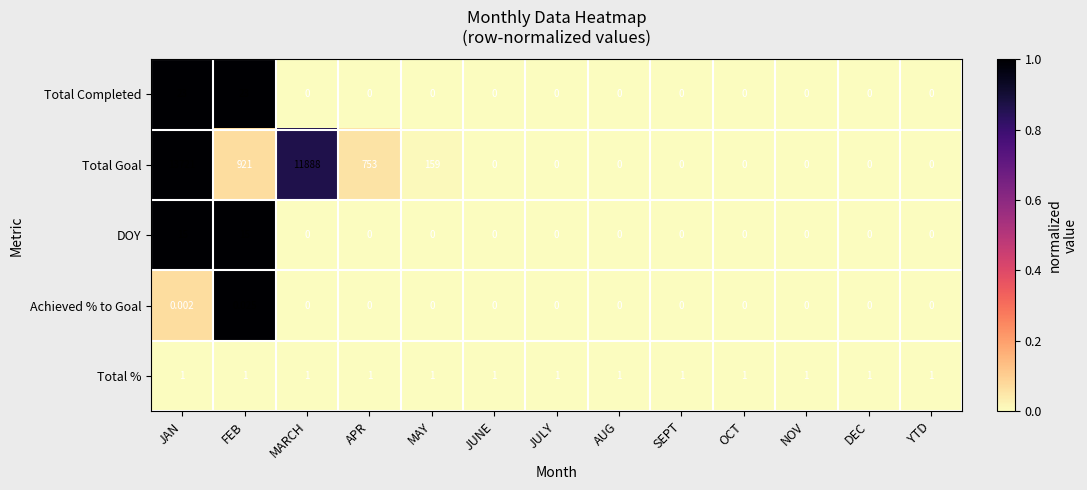

At how many categories does at least one series exceed 0?

13